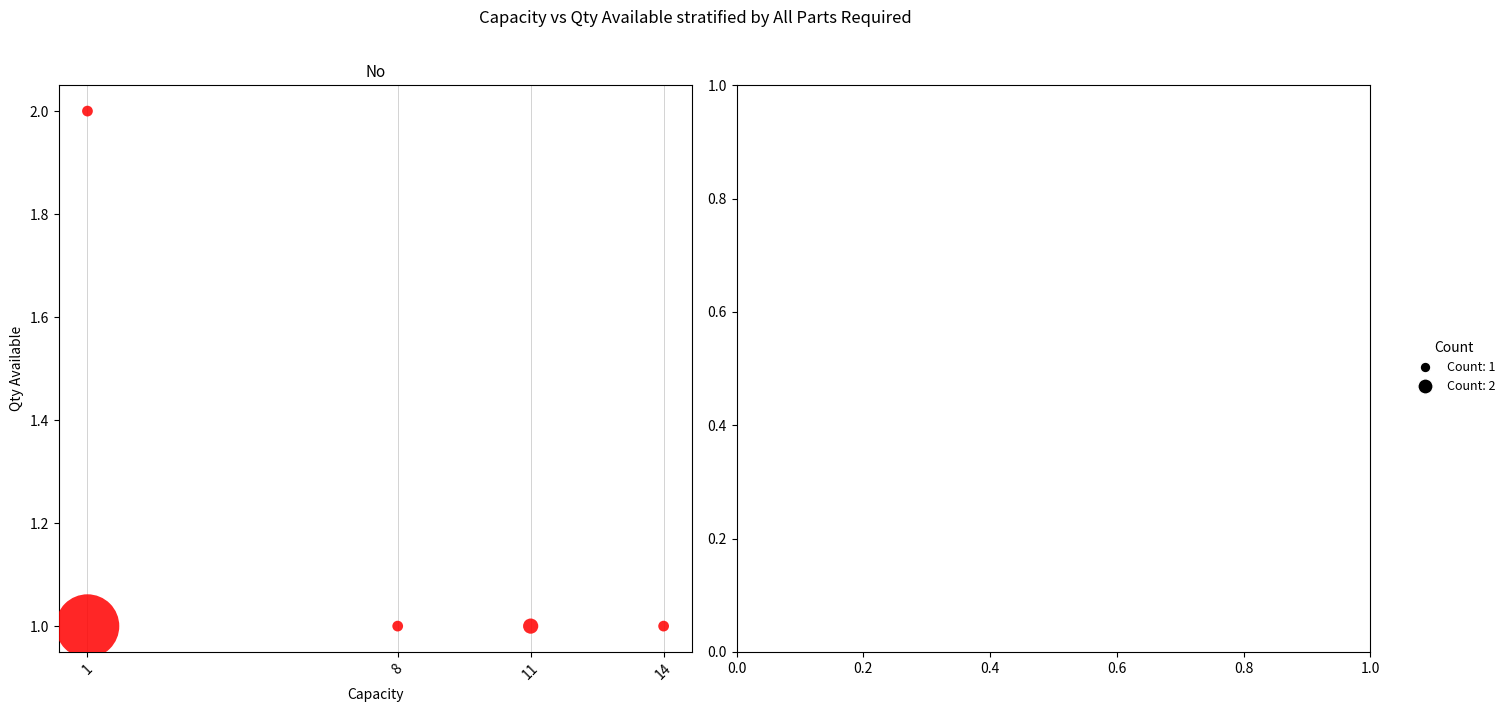

What is the average X value?

7